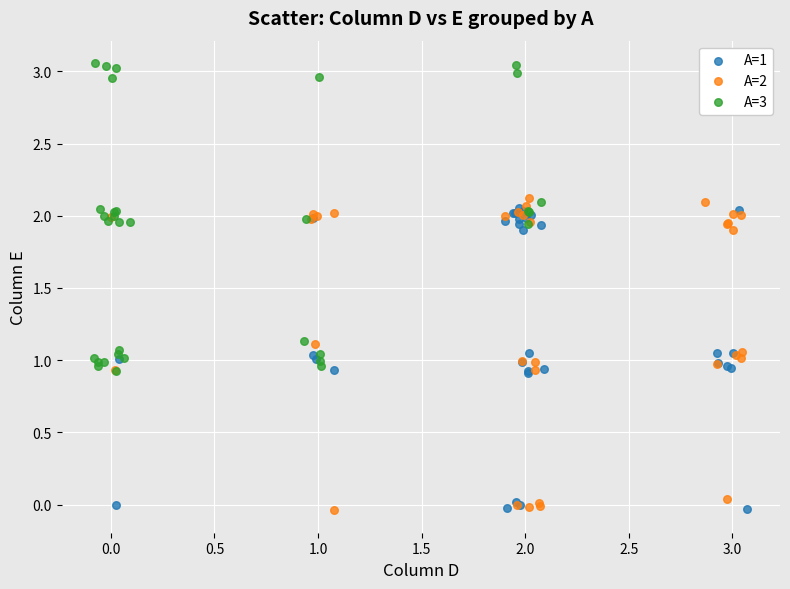

Which series contains the highest Y value?

A=3